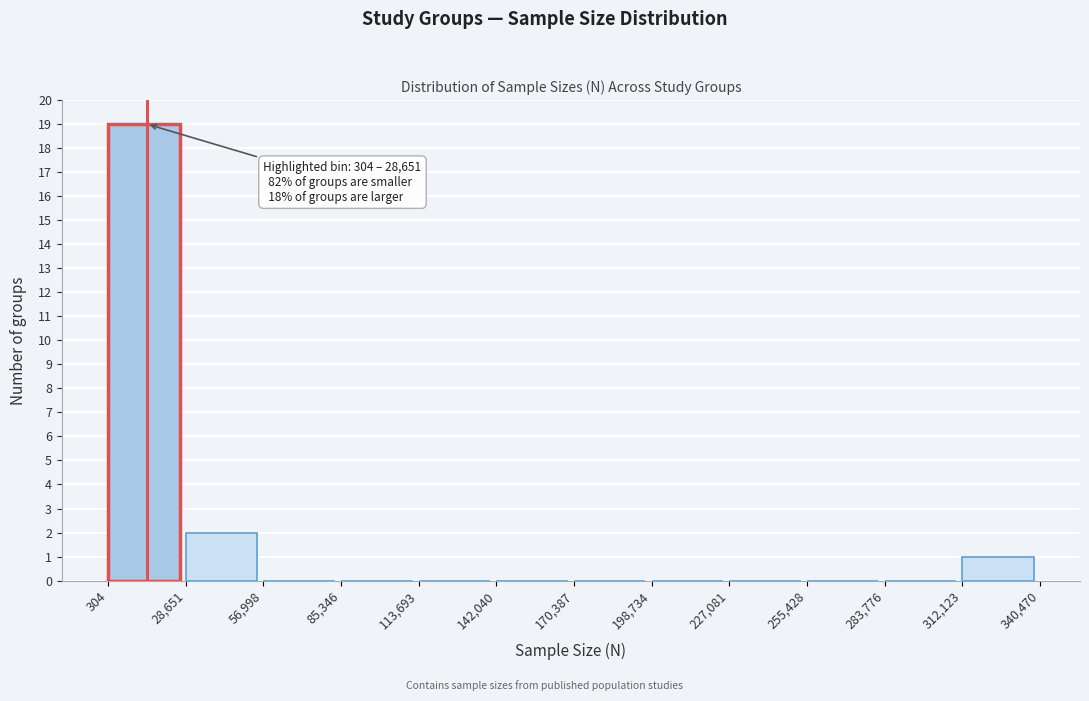

Which range on the x-axis has the tallest bar?

304 to 28,651